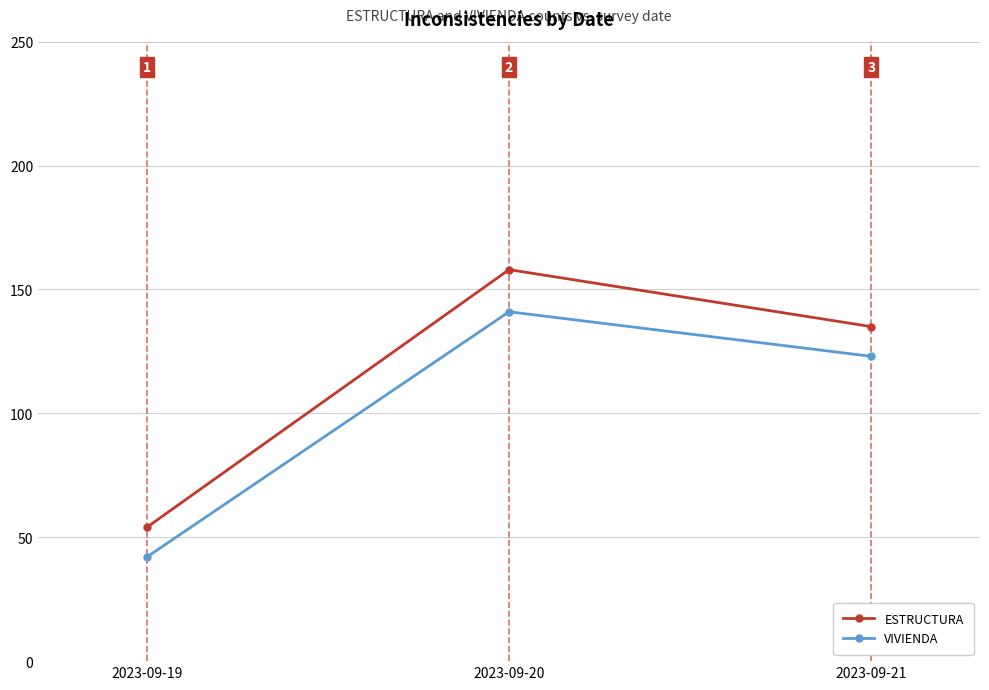

What are all the series names shown in the legend?

ESTRUCTURA, VIVIENDA